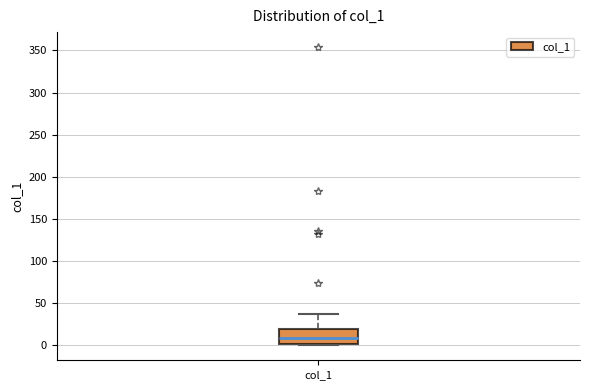

Transcribe this box plot: give where the median line is, the range the box spans, and where the two whiskers end, as read against the y-axis. The values are not printed on the chart, so give them approximately, as read against the axis.

median 10, box 0 to 20, whiskers 0 (just below the box's lower edge) to 35